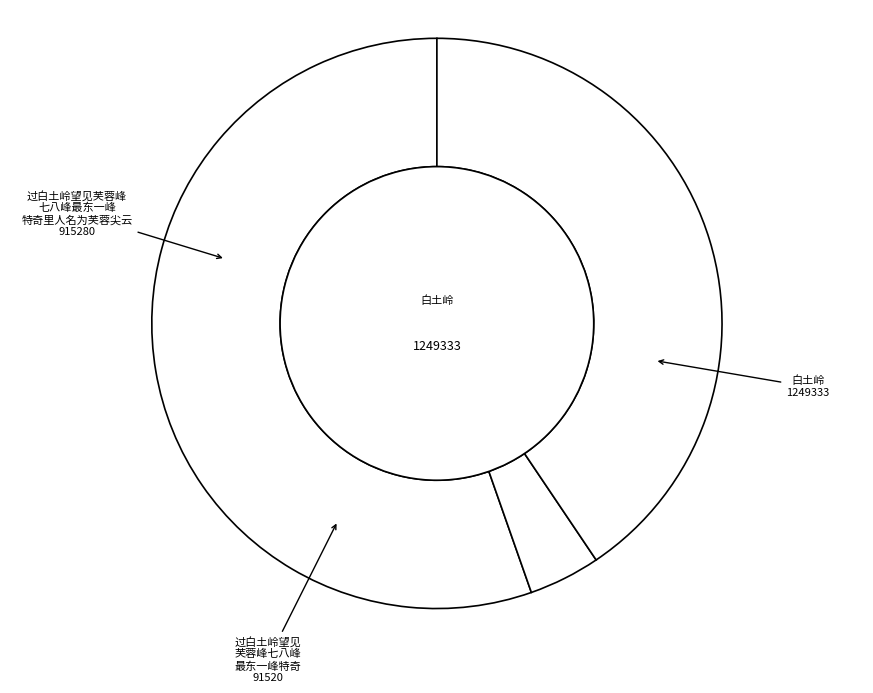

Which slice is the largest?

白土岭